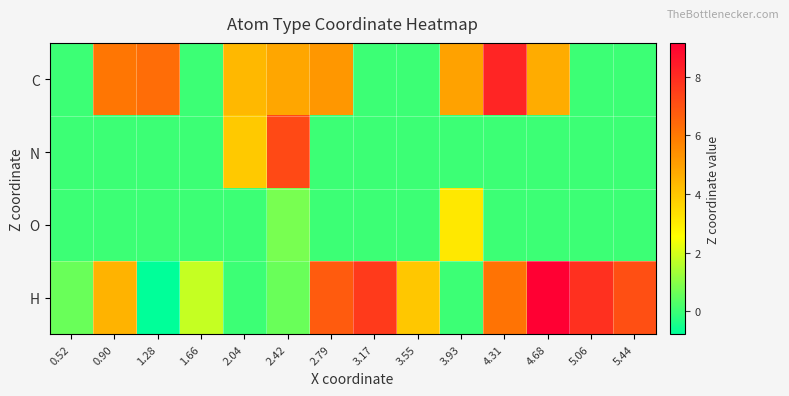

Reading left to right, list all the values displayed in this chart.

C: 0.52=0.0	0.90=6.1	1.28=6.3	1.66=0.0	2.04=4.4	2.42=4.8	2.79=5.2	3.17=0.0	3.55=0.0	3.93=5.0	4.31=8.2	4.68=4.7	5.06=0.0	5.44=0.0
N: 0.52=0.0	0.90=0.0	1.28=0.0	1.66=0.0	2.04=3.9	2.42=7.2	2.79=0.0	3.17=0.0	3.55=0.0	3.93=0.0	4.31=0.0	4.68=0.0	5.06=0.0	5.44=0.0
O: 0.52=0.0	0.90=0.0	1.28=0.0	1.66=0.0	2.04=0.0	2.42=0.8	2.79=0.0	3.17=0.0	3.55=0.0	3.93=3.1	4.31=0.0	4.68=0.0	5.06=0.0	5.44=0.0
H: 0.52=0.6	0.90=4.5	1.28=-0.8	1.66=1.8	2.04=0.0	2.42=0.6	2.79=6.8	3.17=7.6	3.55=4.0	3.93=0.0	4.31=6.2	4.68=9.2	5.06=7.9	5.44=7.1